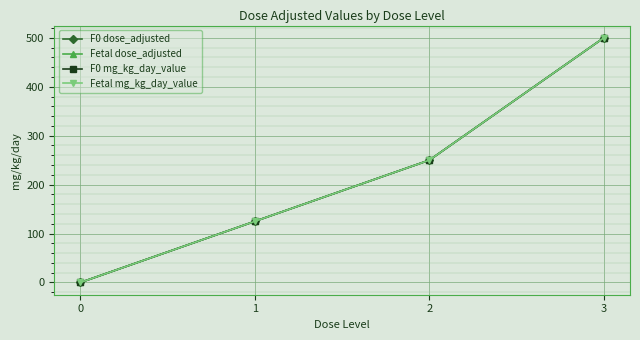

Does the chart have visible grid lines?

Yes